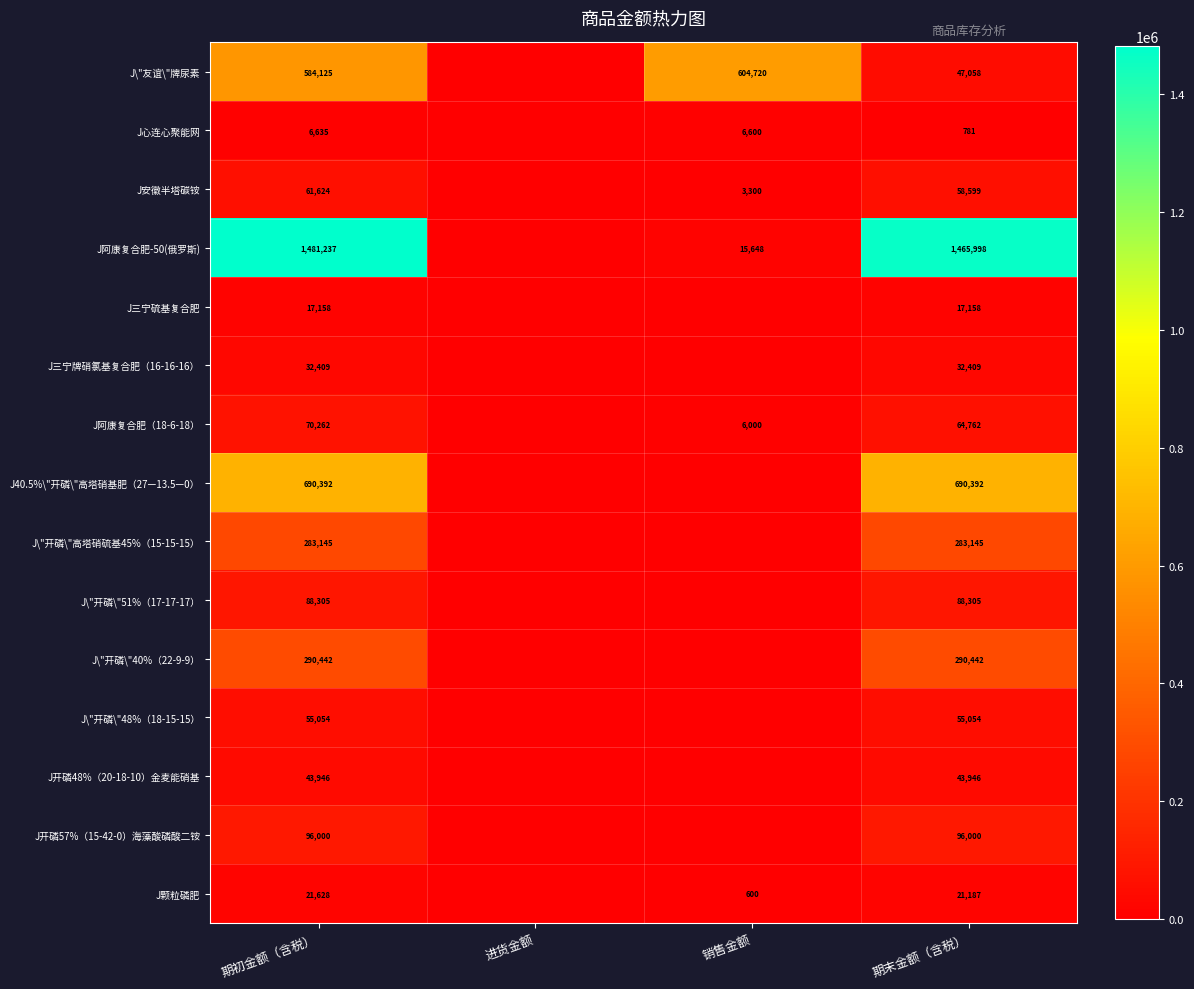

Is it true that J心连心聚能网 equals 1736 at 期初金额（含税）?

False